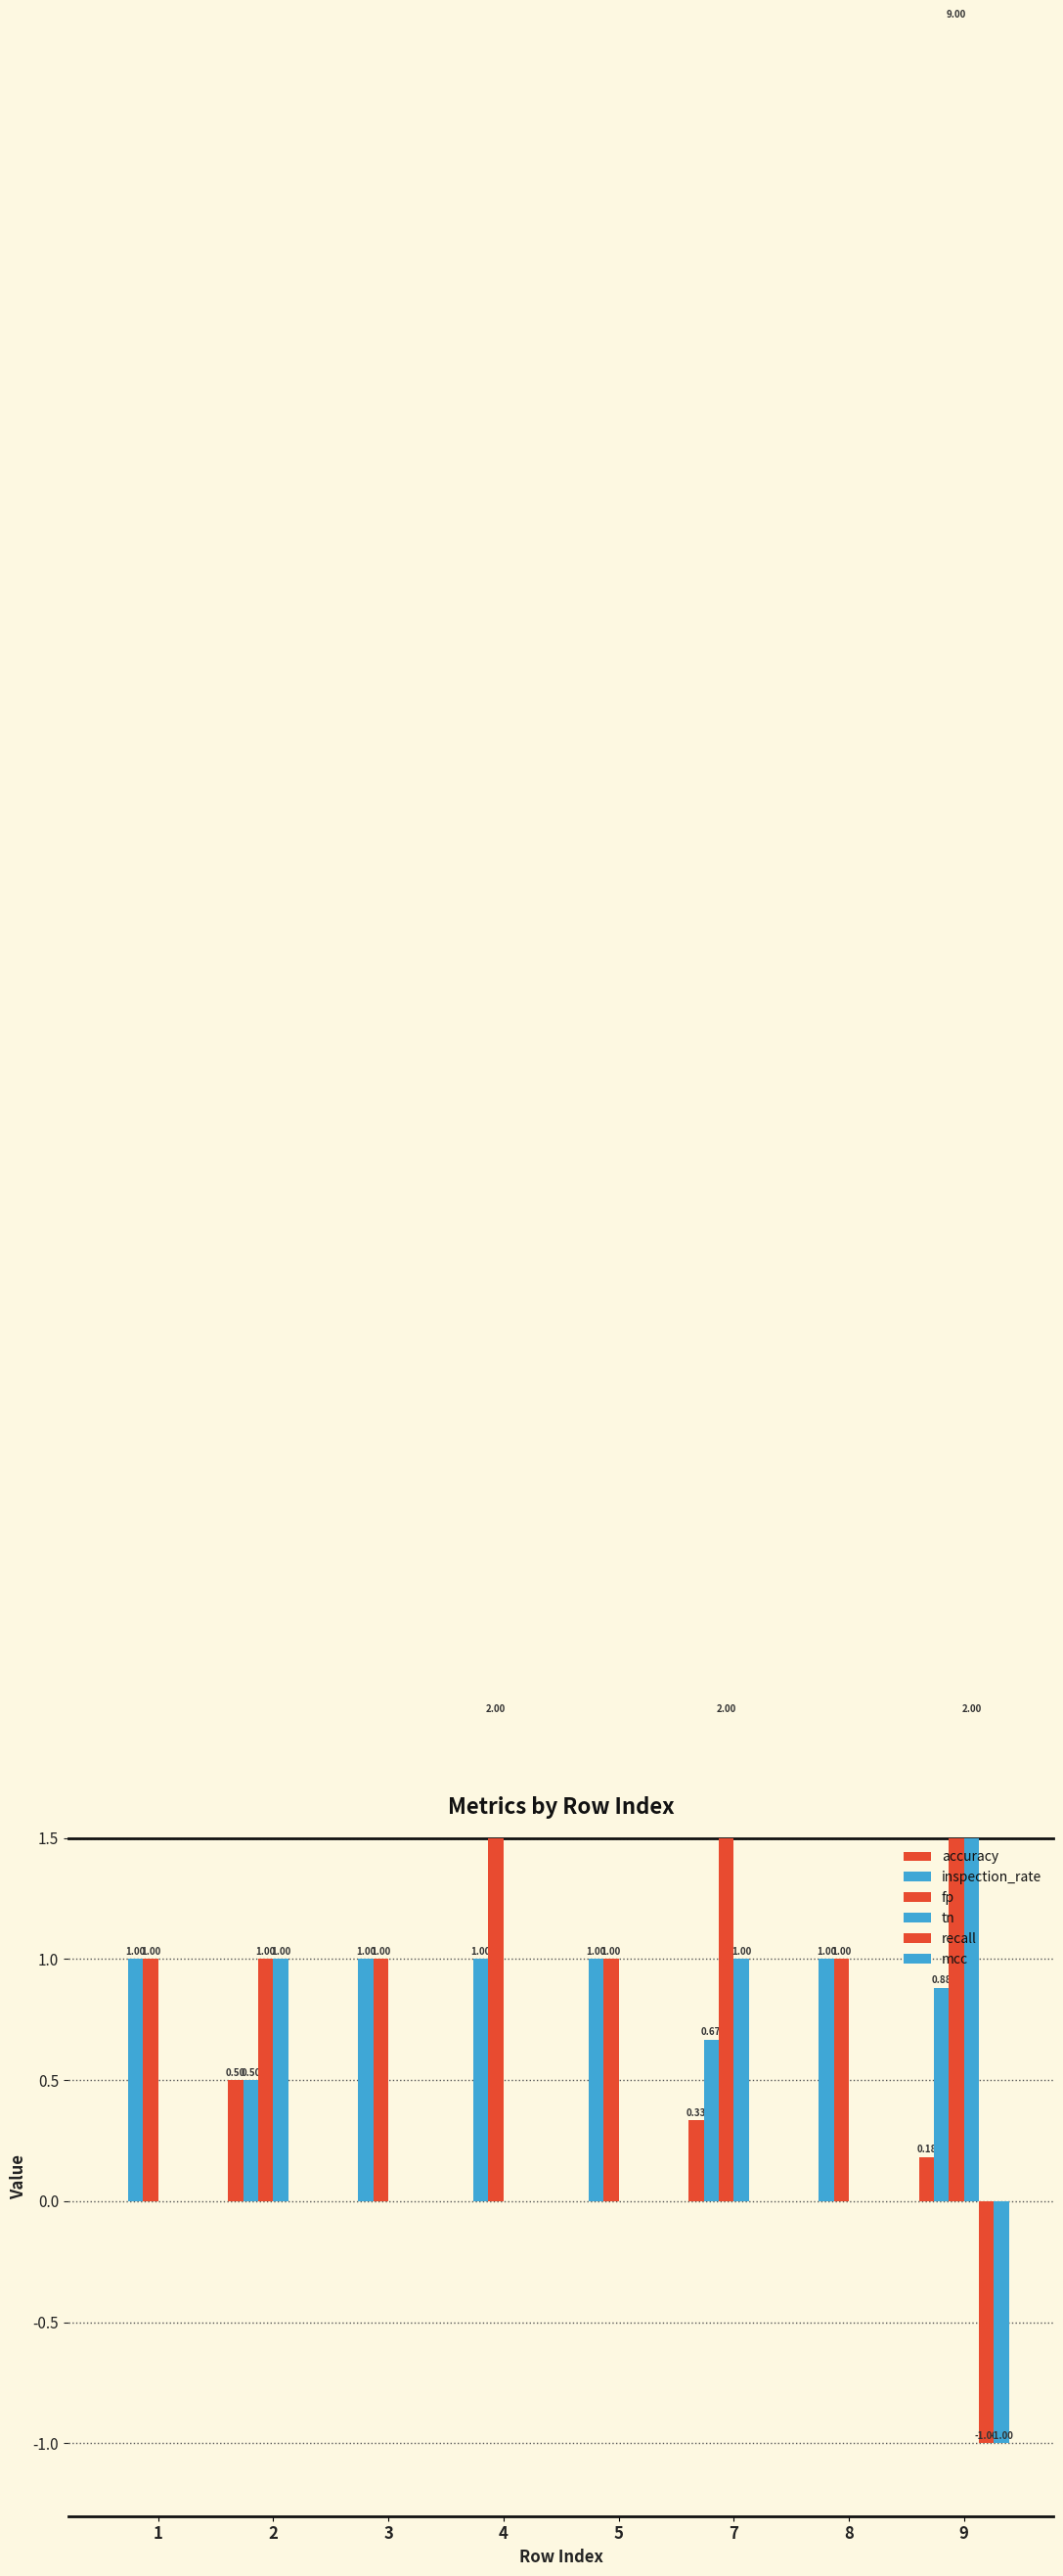

At how many categories does at least one series exceed 0?

8